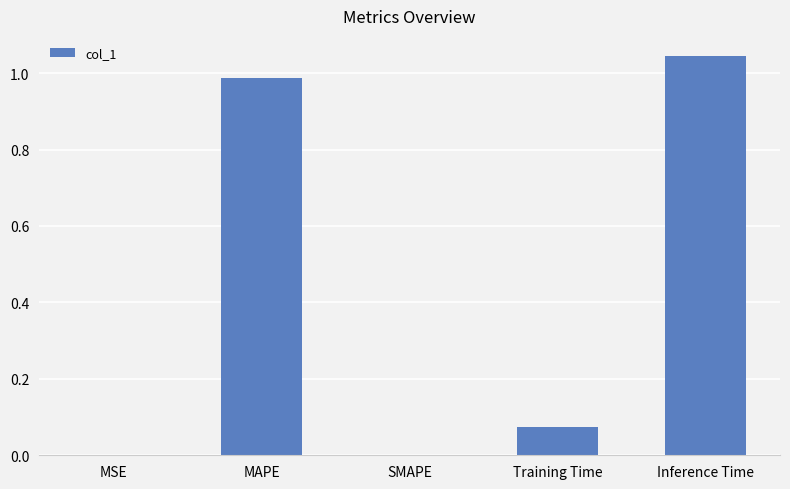

Is it true that the value at Training Time is 0.0?

False